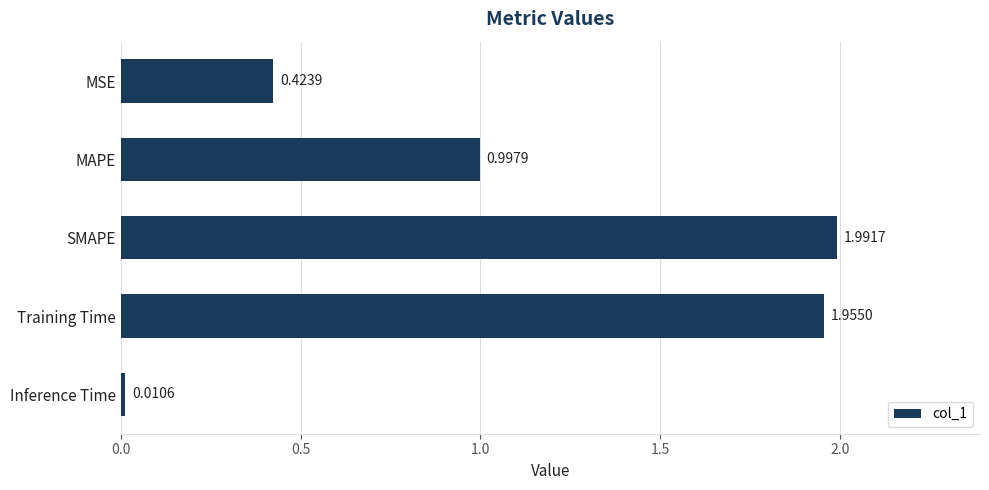

What is the label of the 4th bar from the top?

Training Time